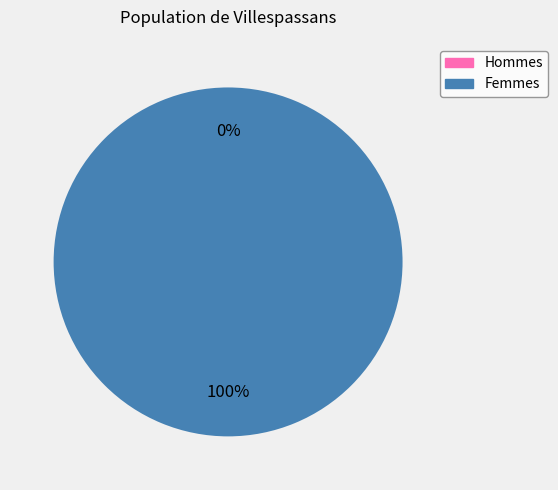

To the nearest percent, what is the difference between the 0 and 1 slice percentages?

100%